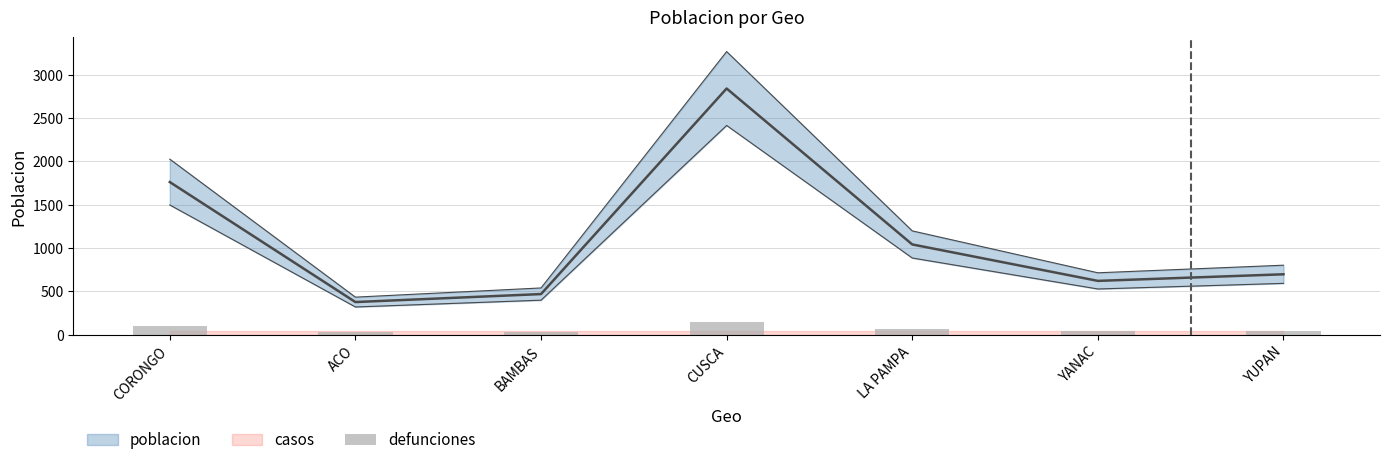

What is the minimum value shown in the chart?

28.9